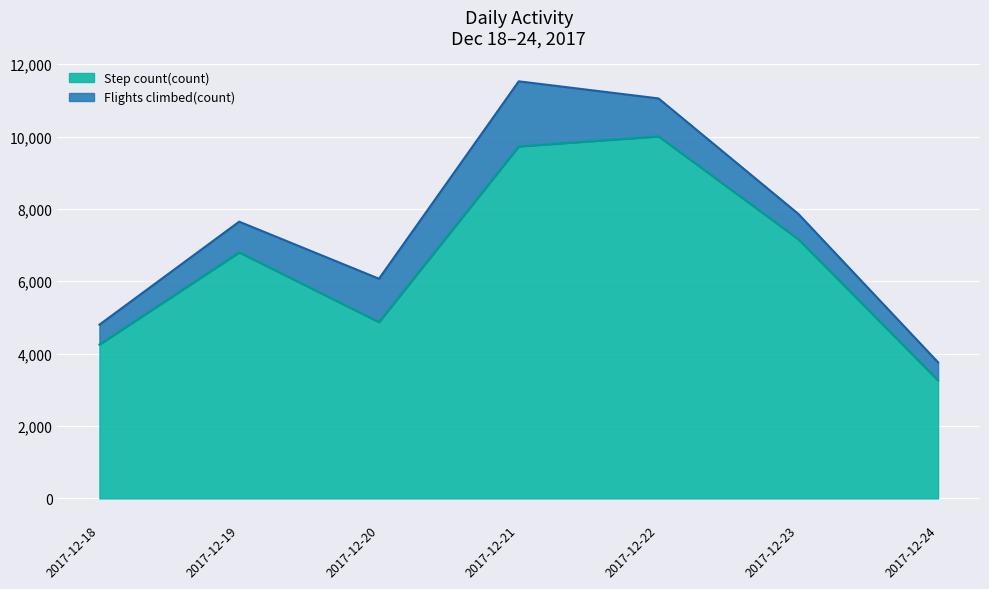

Reading right to left, what are all the values shown in this chart?

3260.0	7163.0	10003.0	9725.6	4870.4	6797.0	4251.0